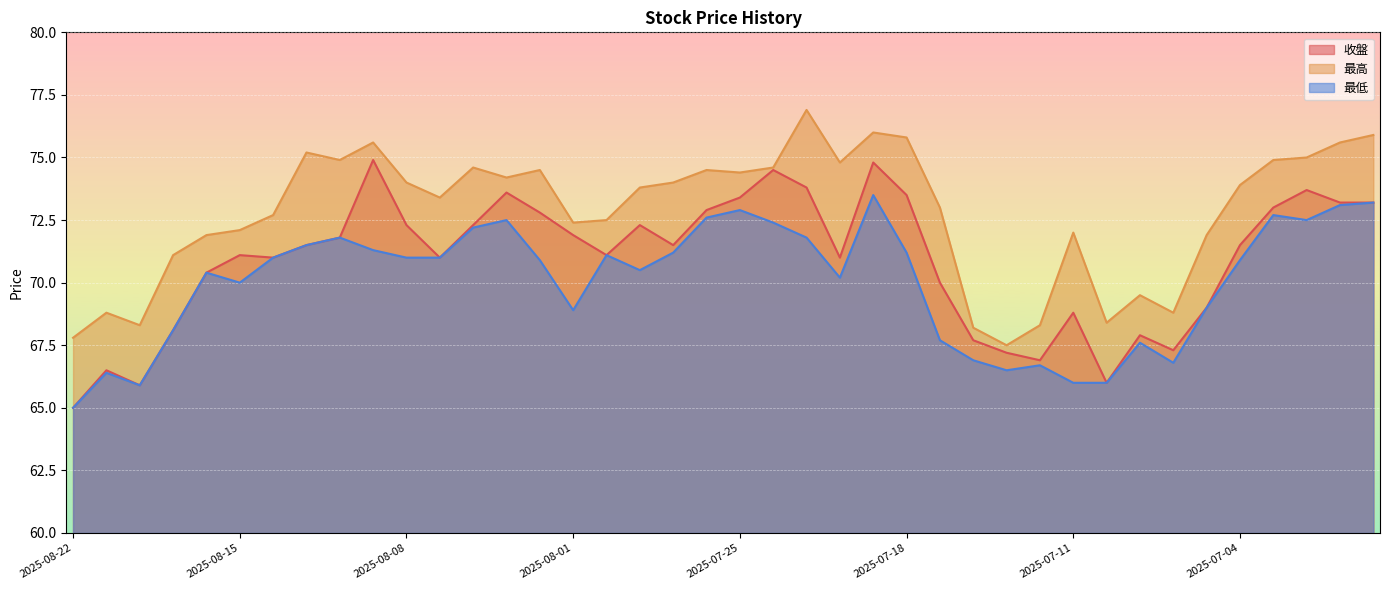

Is it true that 最低 equals 66.0 at 2025-07-10?

True